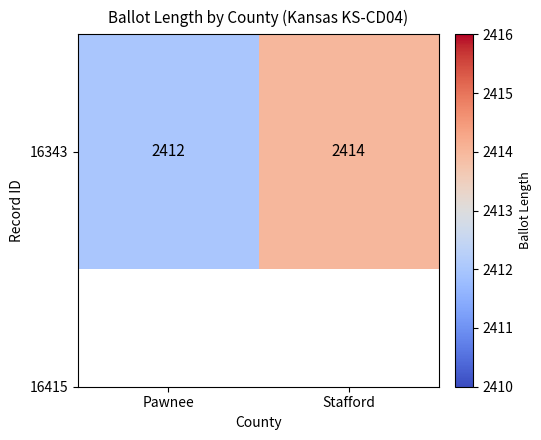

Which category has the highest value across all series?

Stafford